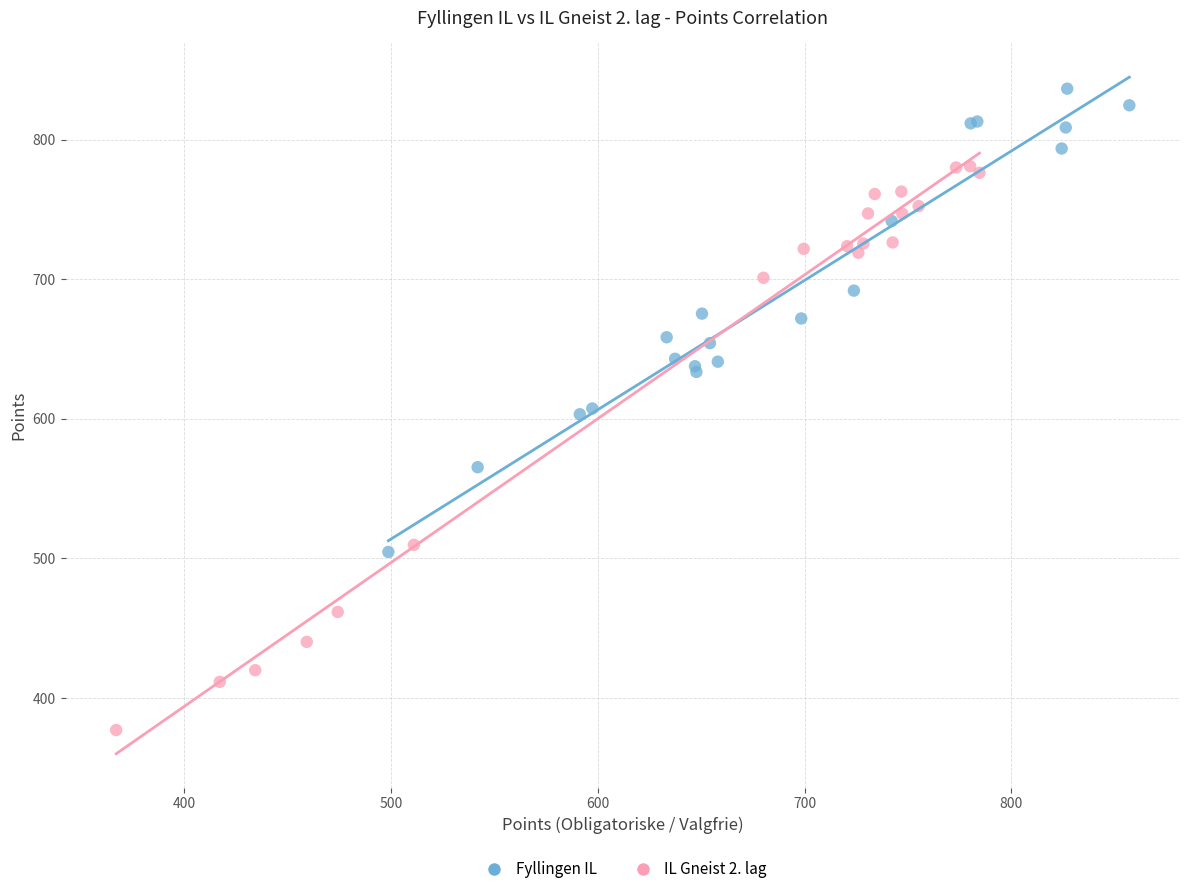

Which series contains the lowest Y value?

IL Gneist 2. lag